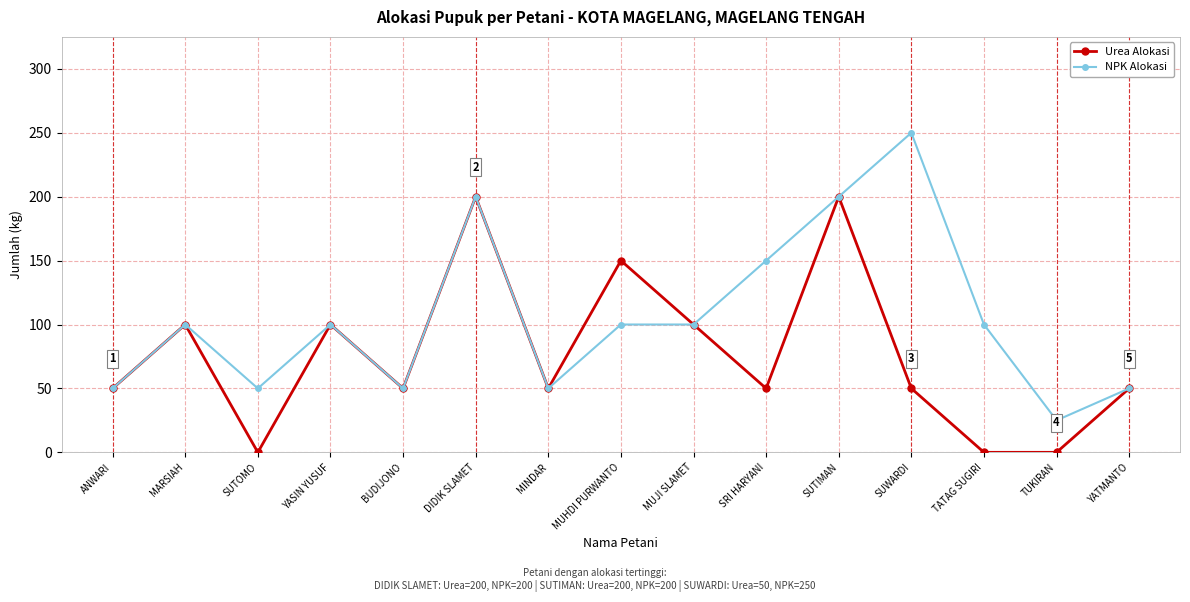

What is the greatest value displayed?

250